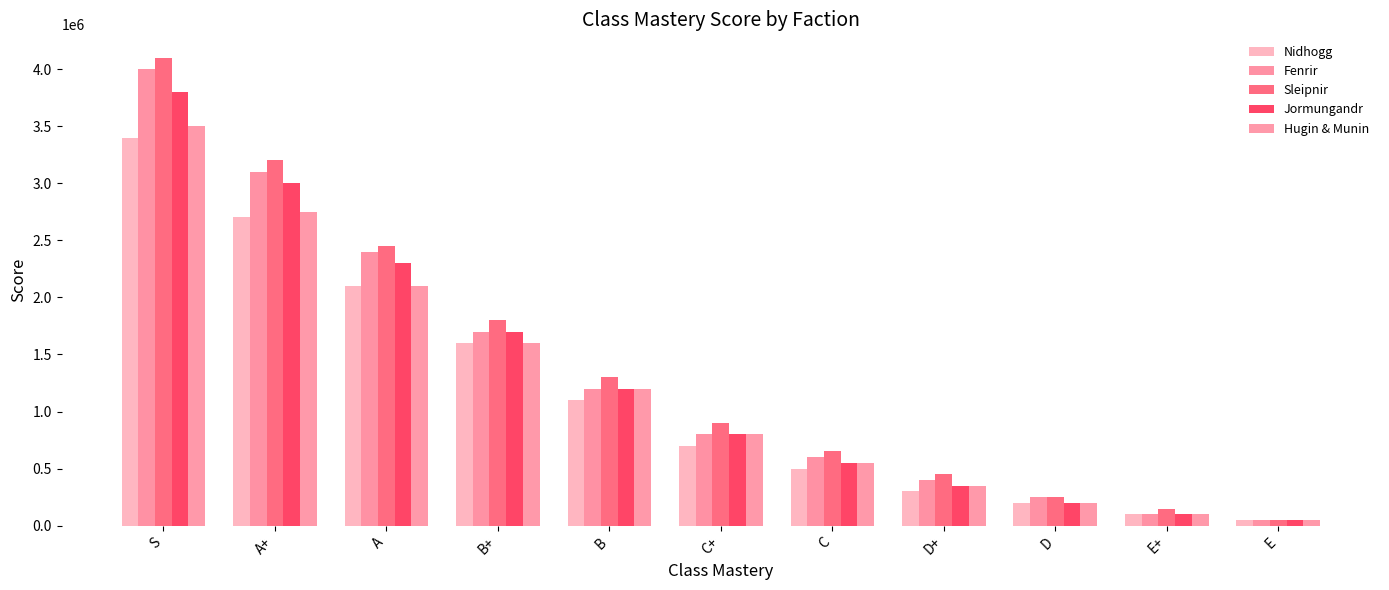

What is the value of the Hugin & Munin bar at the 10th from the left?

100000